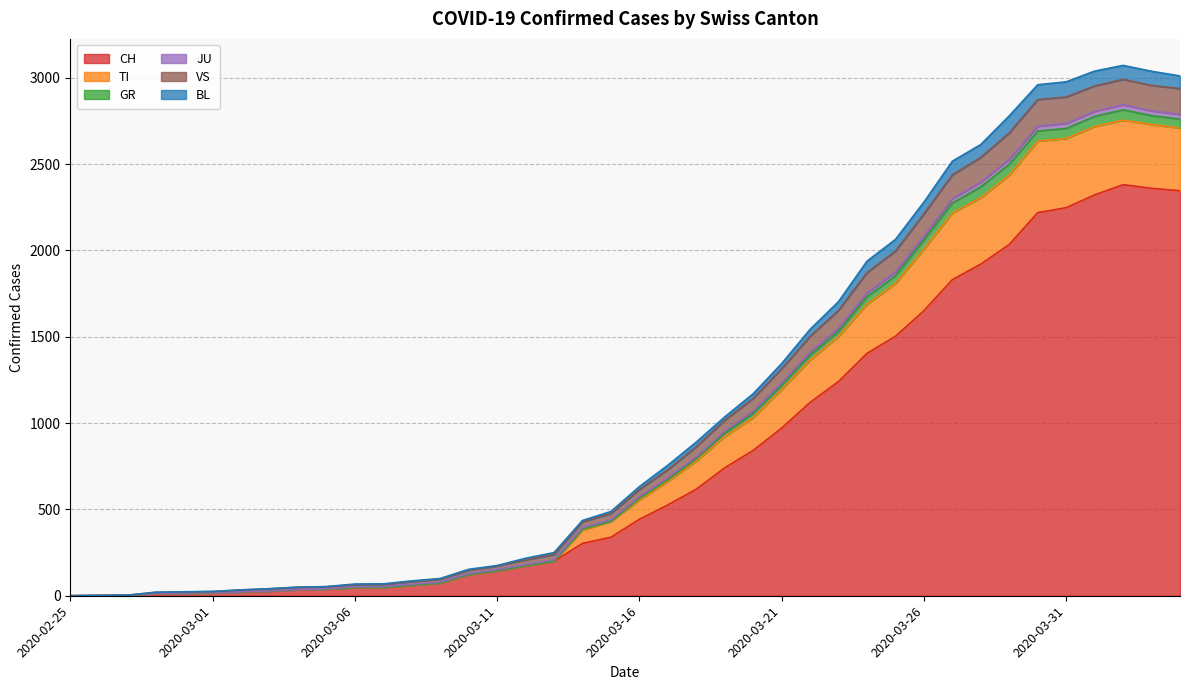

Does the chart have visible grid lines?

Yes